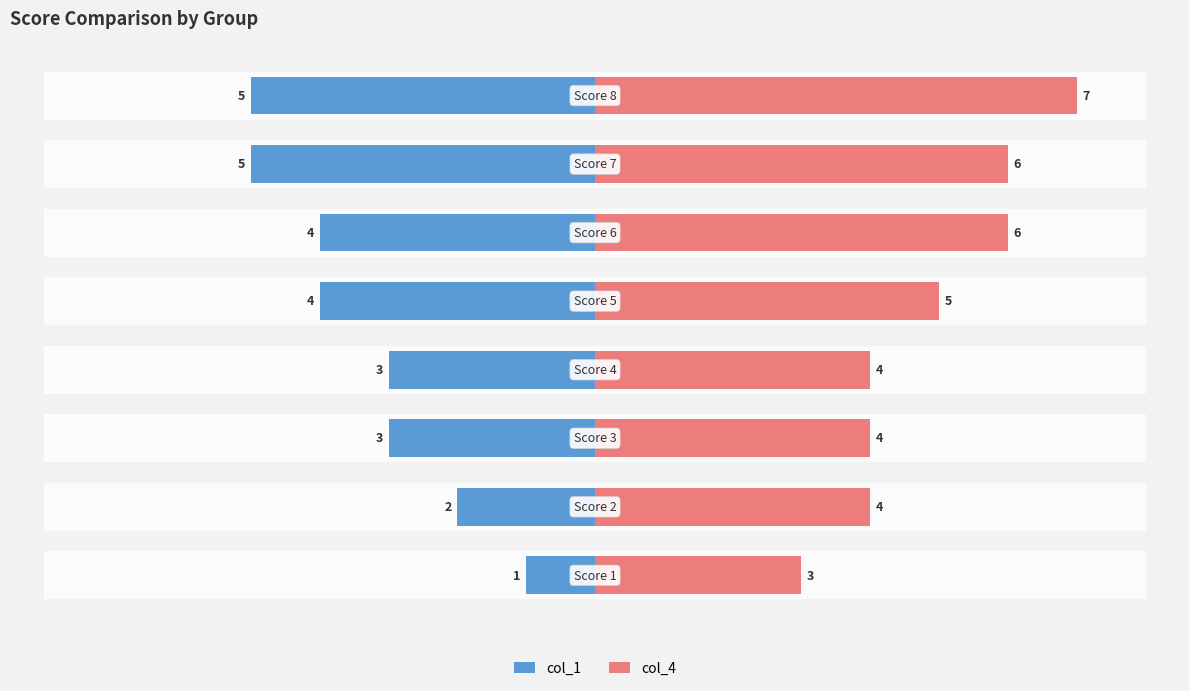

True or false: col_1 has a value of -1 at 2.

False